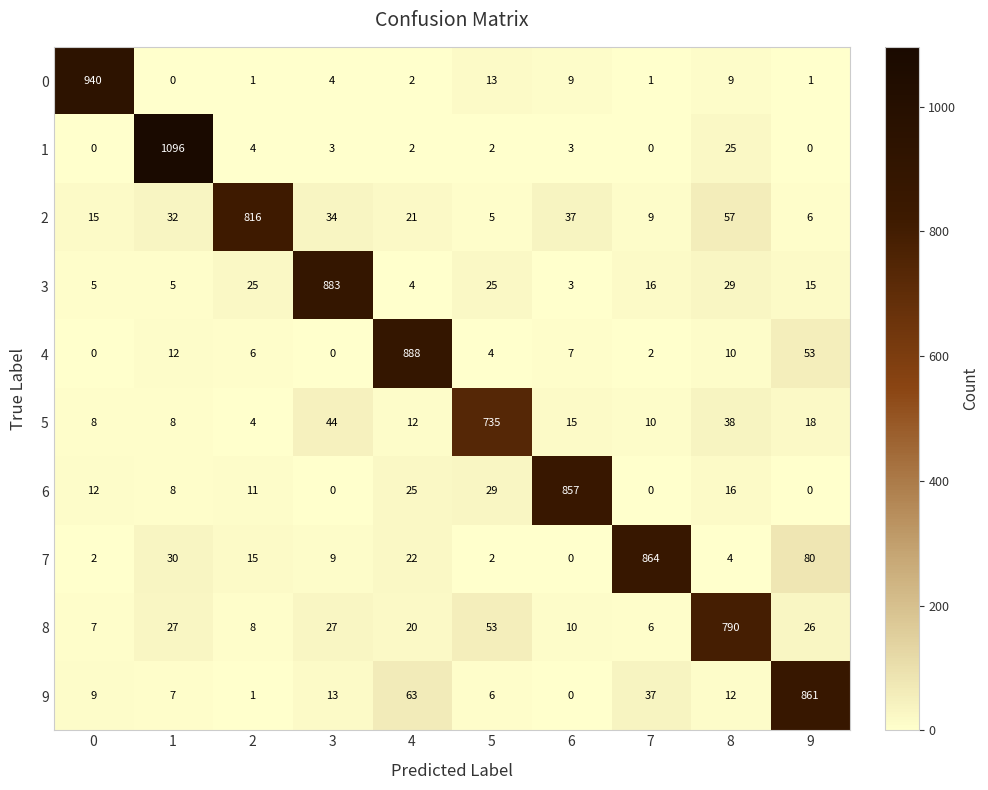

Which series has the largest range (max minus min)?

1